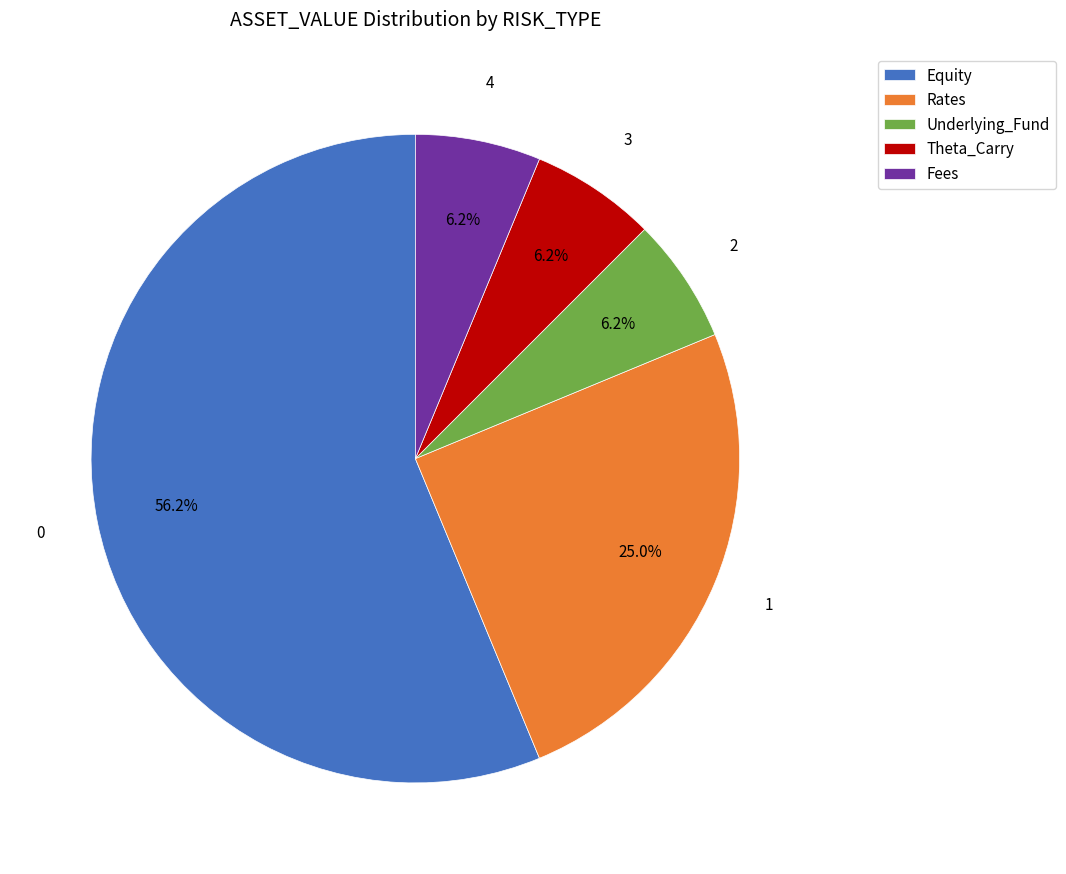

Is there any slice that represents more than half of the pie?

Yes